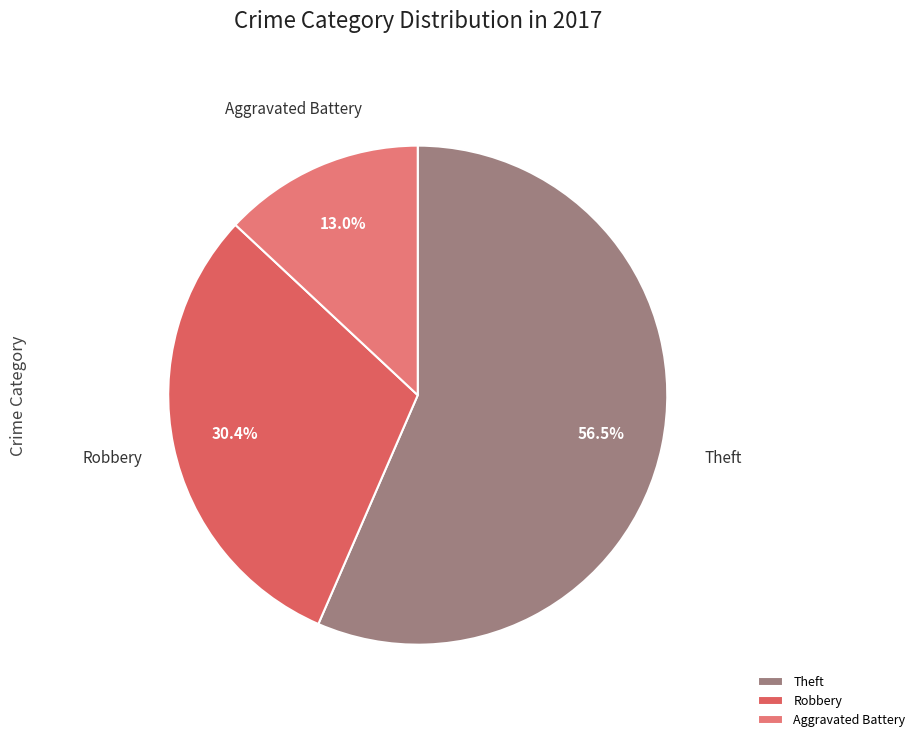

What is the ratio of the value at Robbery to the value at Aggravated Battery?

2.3